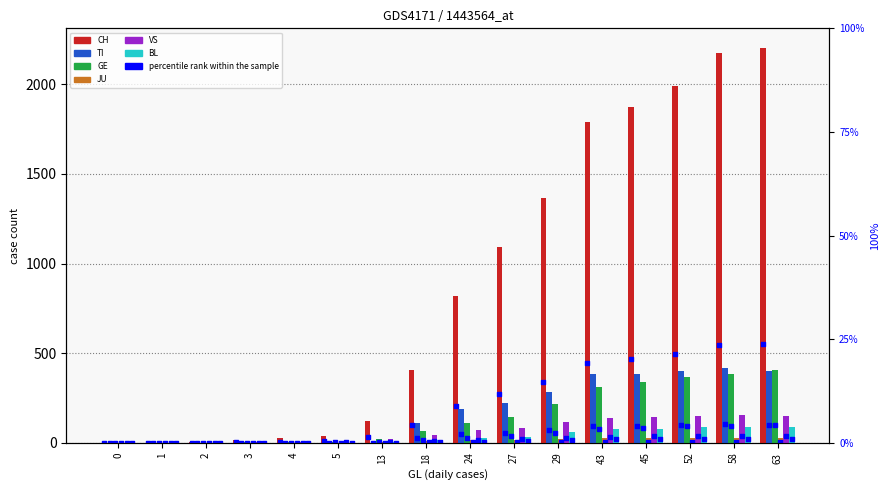

What is the total value across all series at 27?

1584